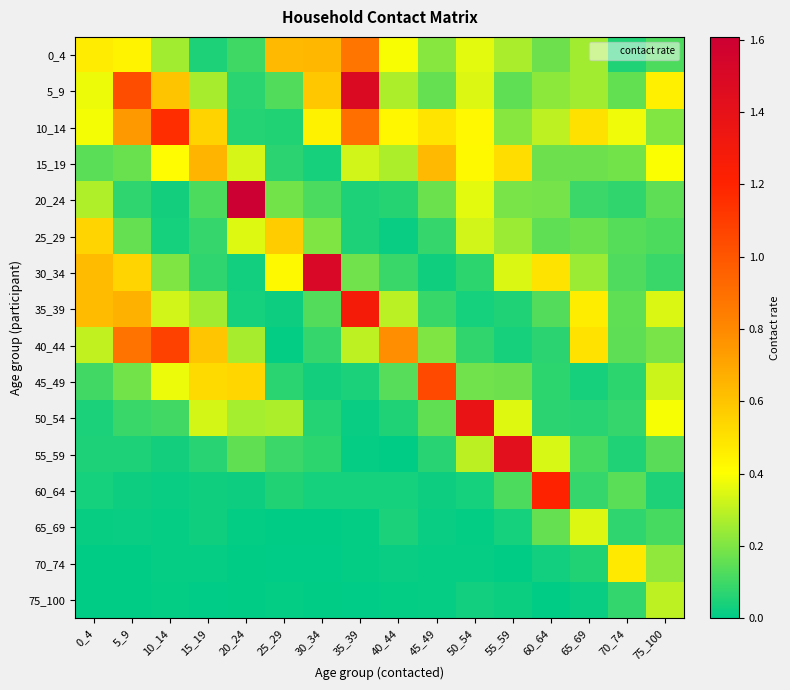

What is the maximum value shown in the chart?

1.6